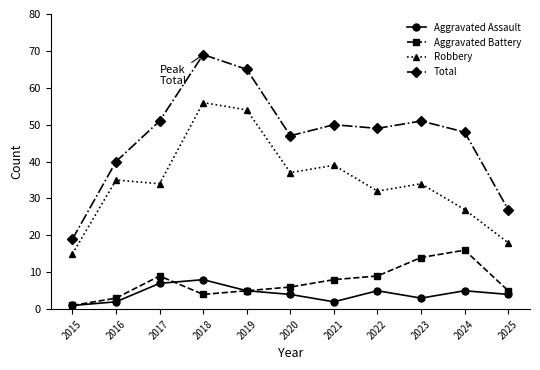

True or false: Robbery and Aggravated Battery intersect in this chart.

False